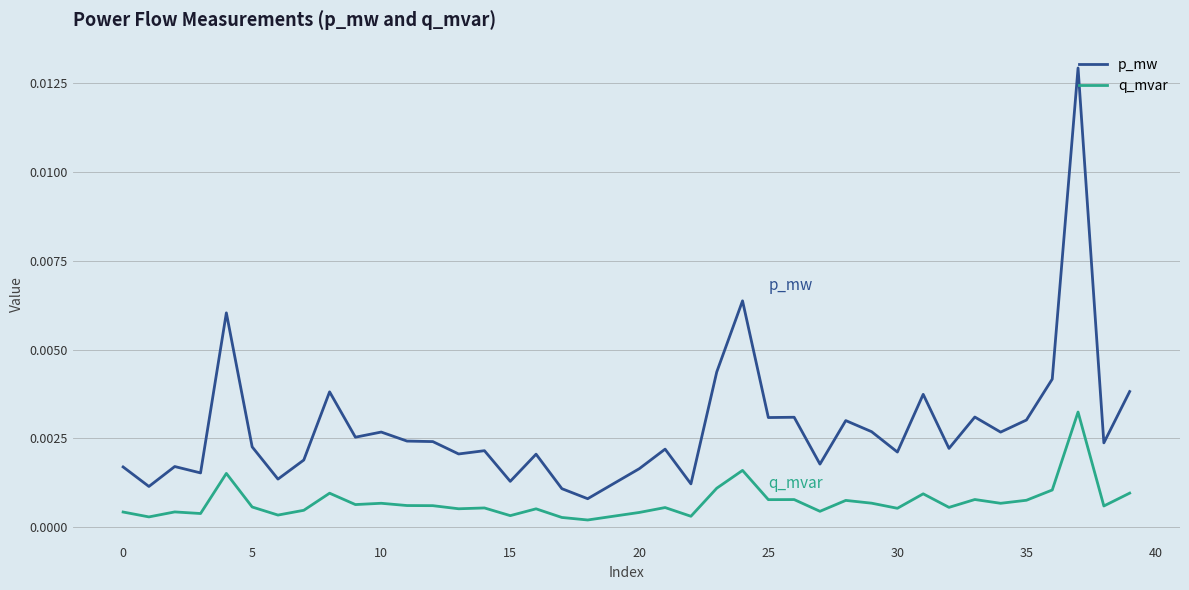

True or false: q_mvar and p_mw intersect in this chart.

False